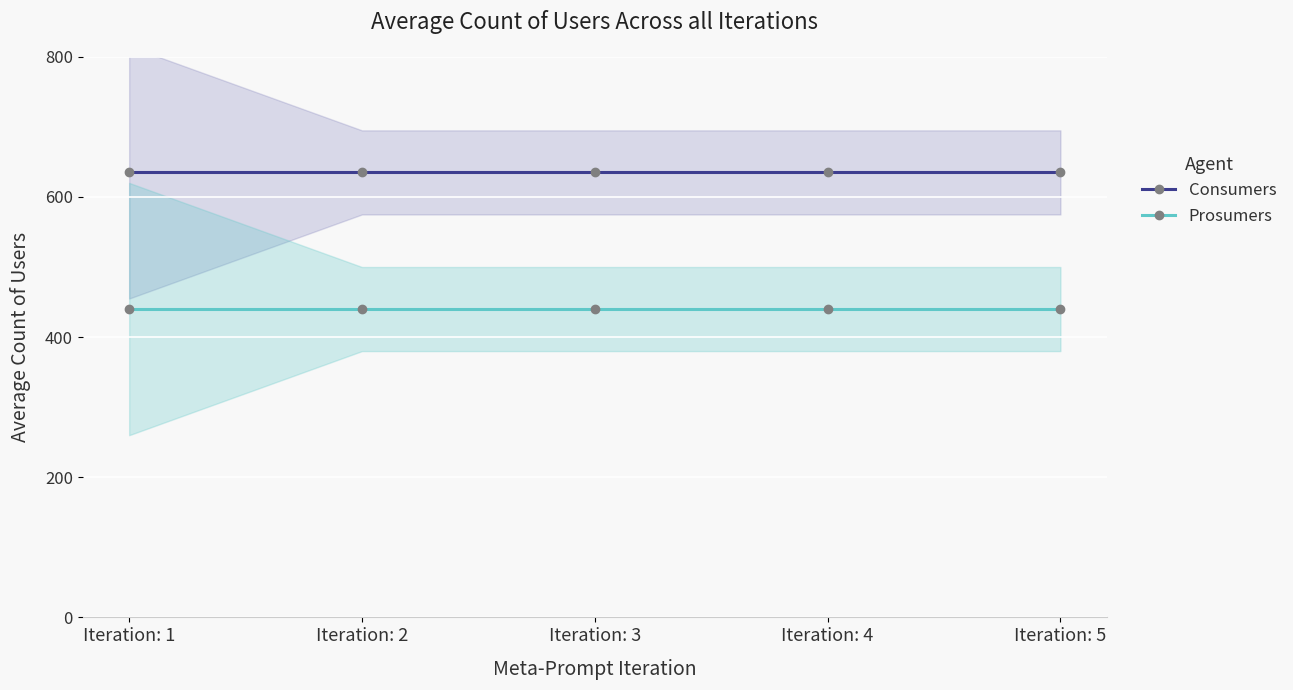

What is the value of the Consumers point at the 1st from the left?

635